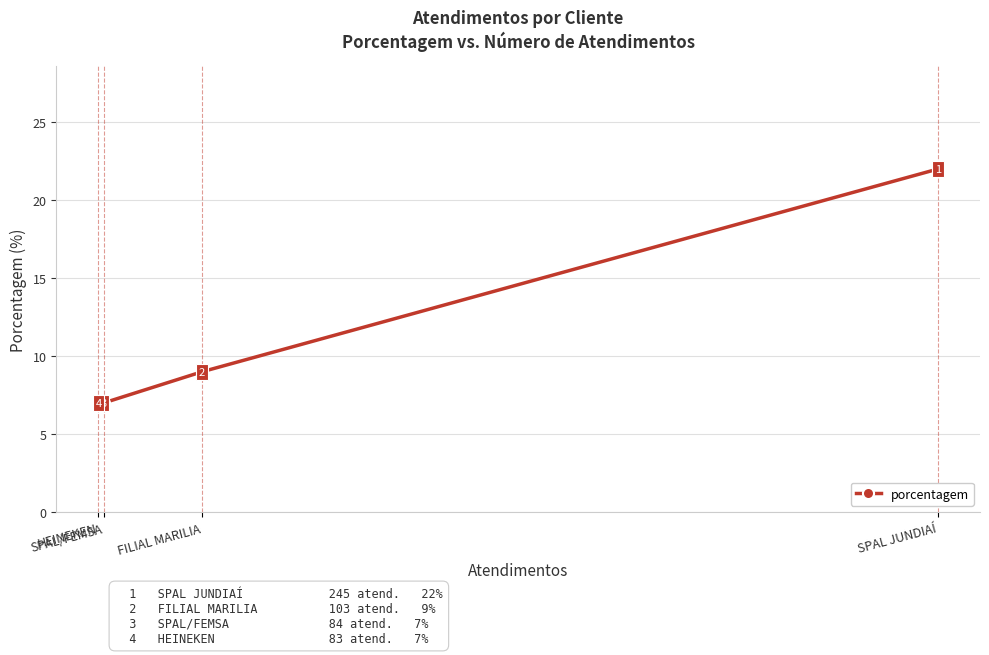

Reading right to left, transcribe all the data shown in this chart.

SPAL JUNDIAÍ=22	FILIAL MARILIA=9	SPAL/FEMSA=7	HEINEKEN=7